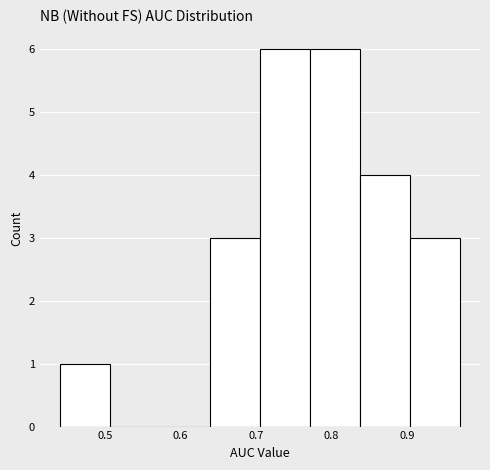

How tall is the bar that spans 0.64 to 0.71 on the x-axis? Neither the bar edges nor the heights are printed on the chart, so give them approximately, as read against the axes.

3